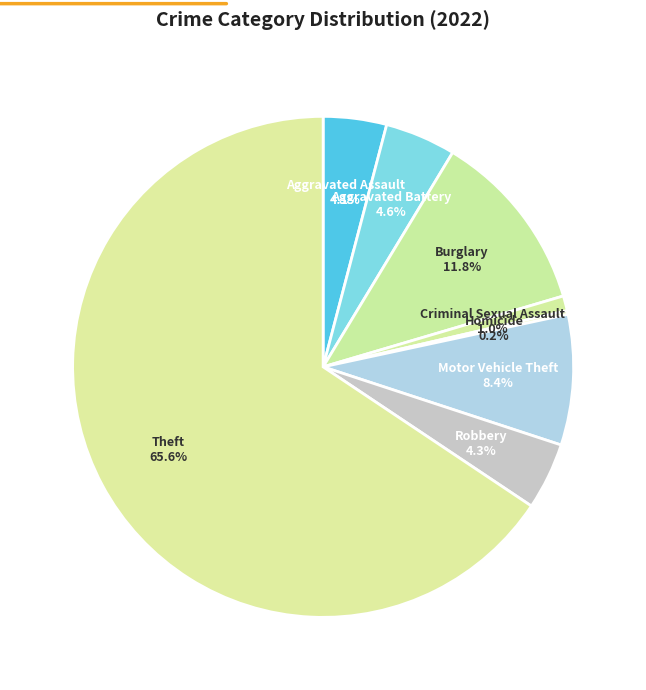

Which slice is the largest?

Theft